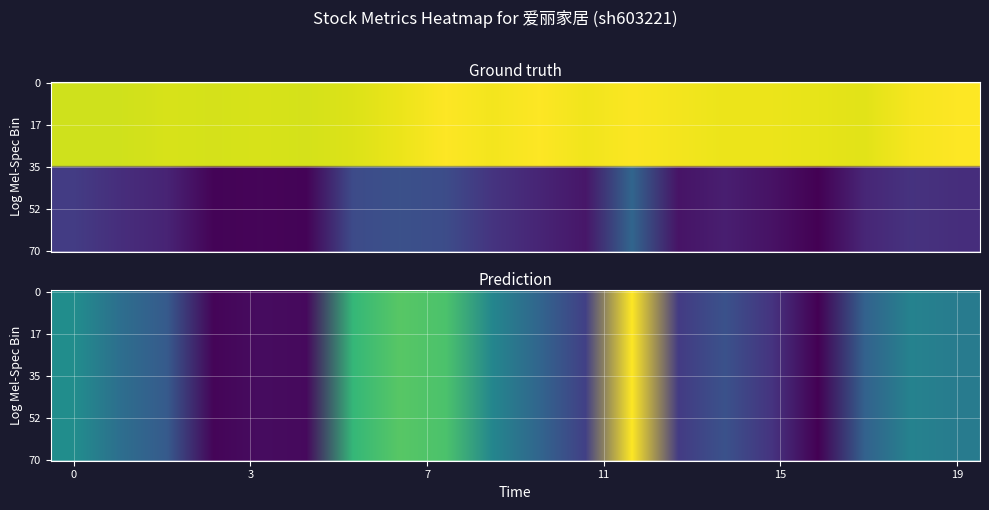

Is the value of price at 9 greater than the value of t_volume at 8?

No